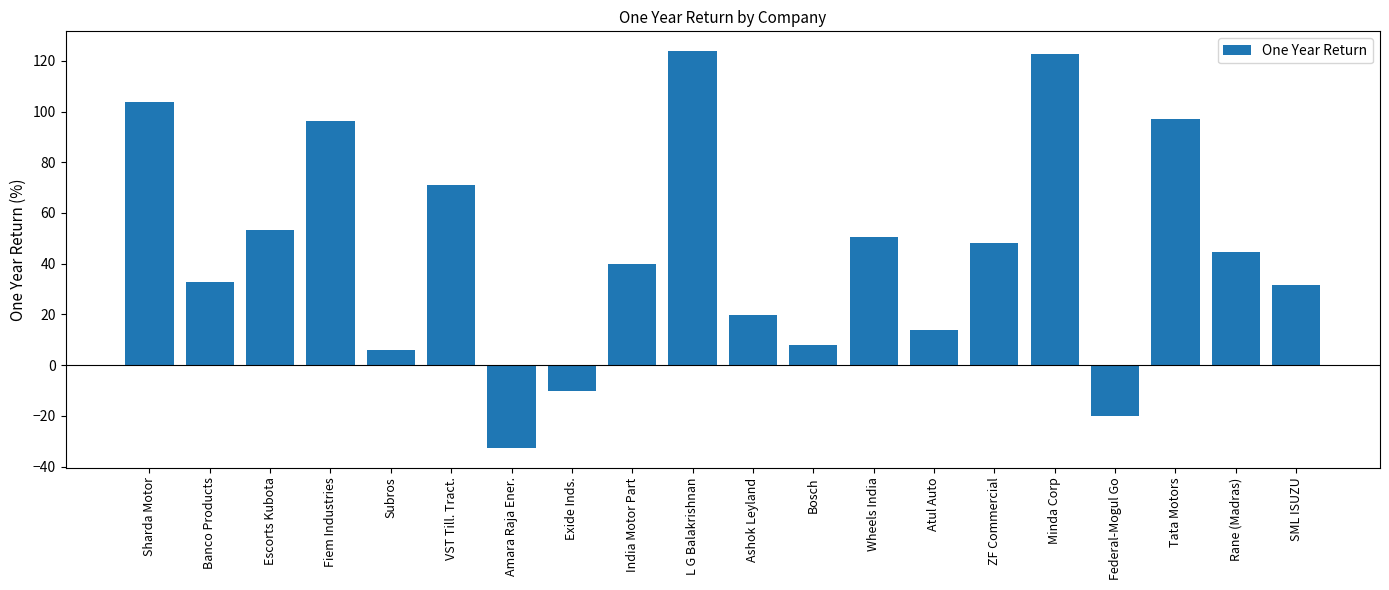

What position from the right is Sharda Motor?

20